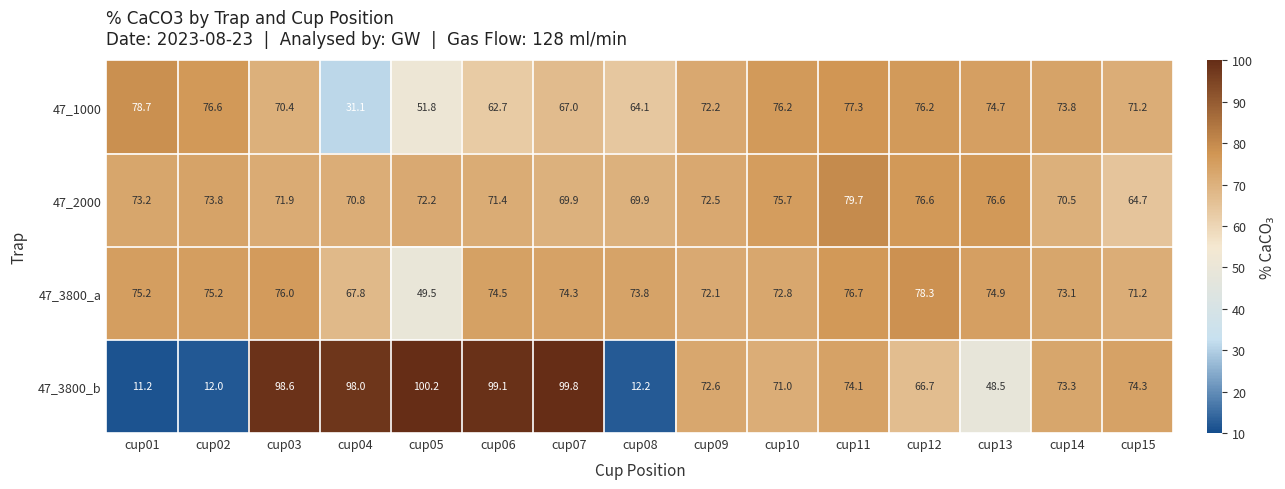

What is the average value of the 47_3800_a series?

72.4